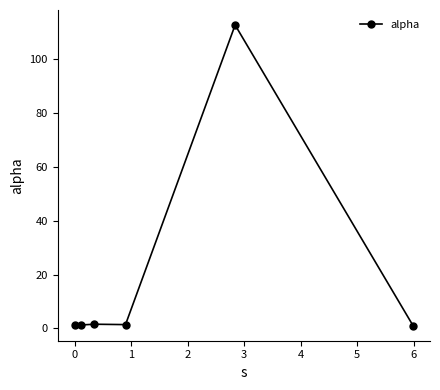

What is the greatest value displayed?

112.8